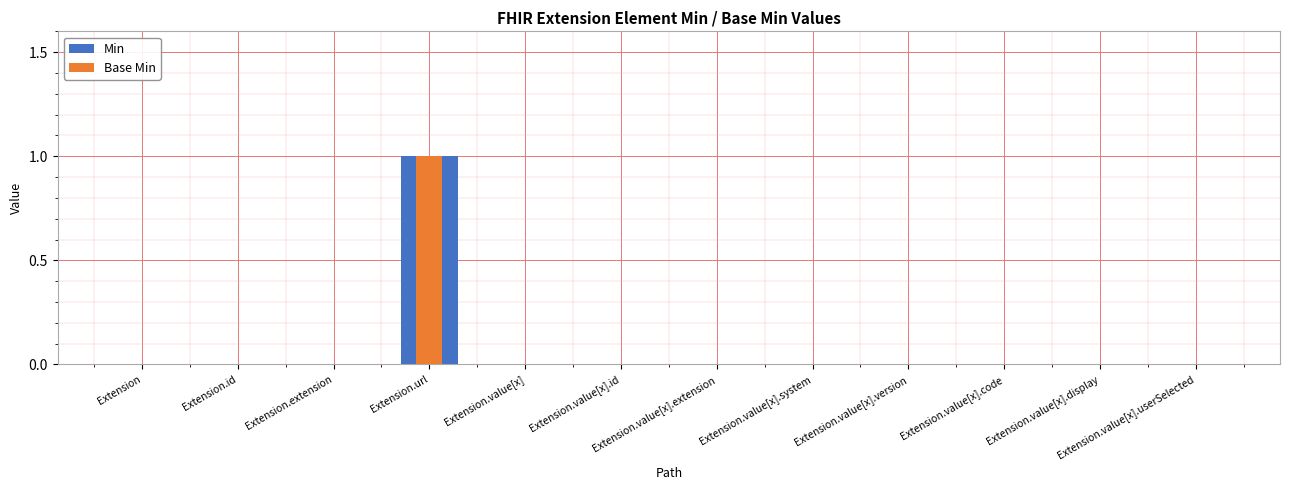

Rank the categories by Base Min value from lowest to highest.

Extension, Extension.id, Extension.extension, Extension.value[x], Extension.value[x].id, Extension.value[x].extension, Extension.value[x].system, Extension.value[x].version, Extension.value[x].code, Extension.value[x].display, Extension.value[x].userSelected, Extension.url